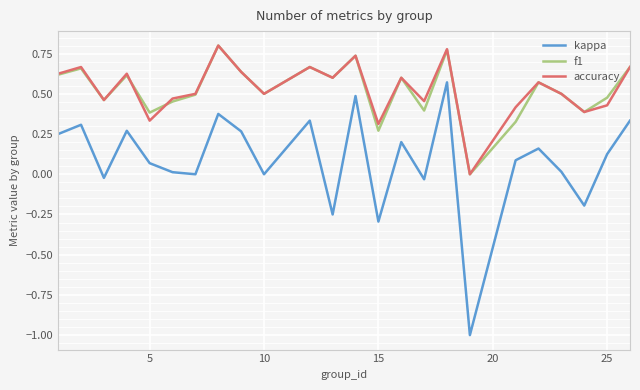

How many interior local peaks does the accuracy series have?

8